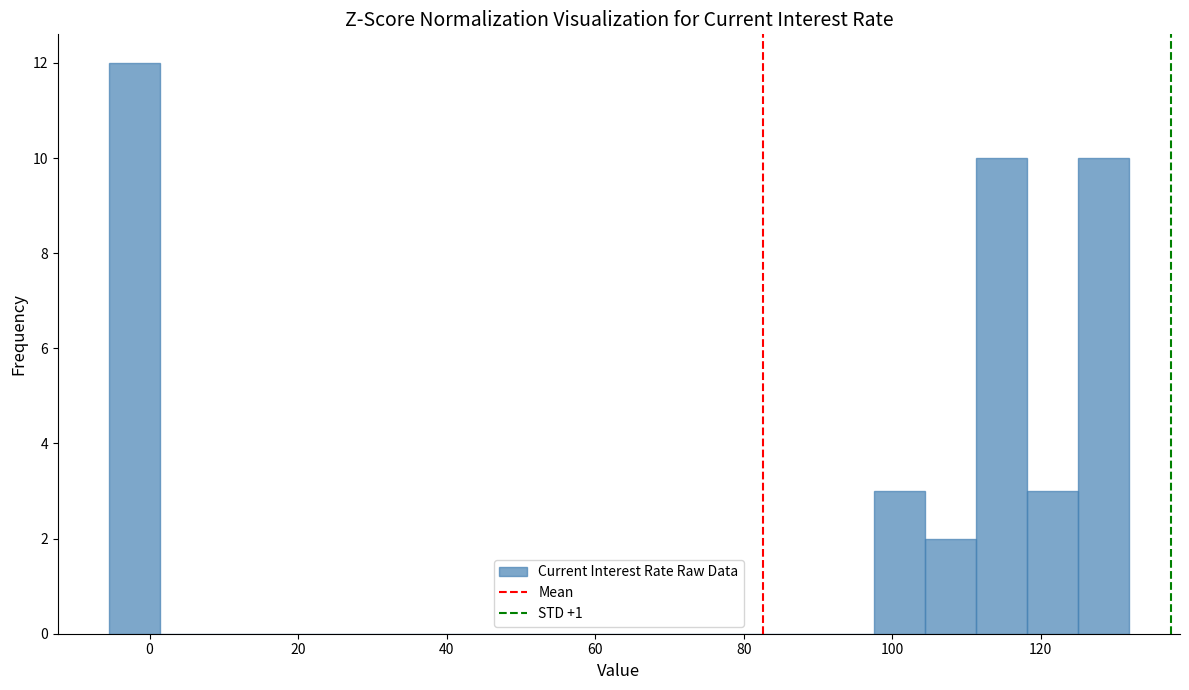

Around what value on the x-axis is the tallest bar? Give the approximate position of its centre, as read against the axis.

-2